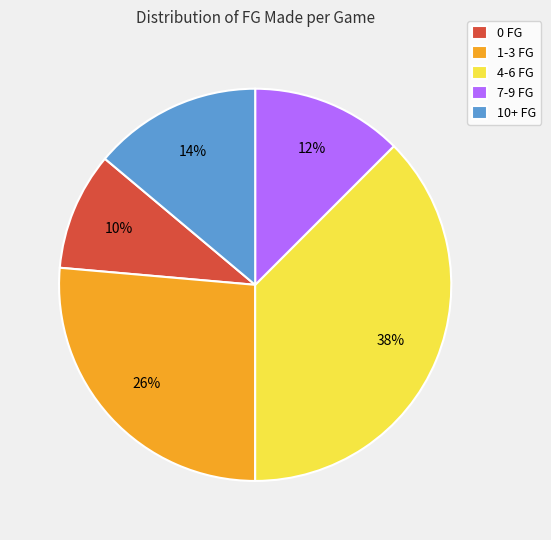

Does 1-3 FG represent more than half of the total?

No